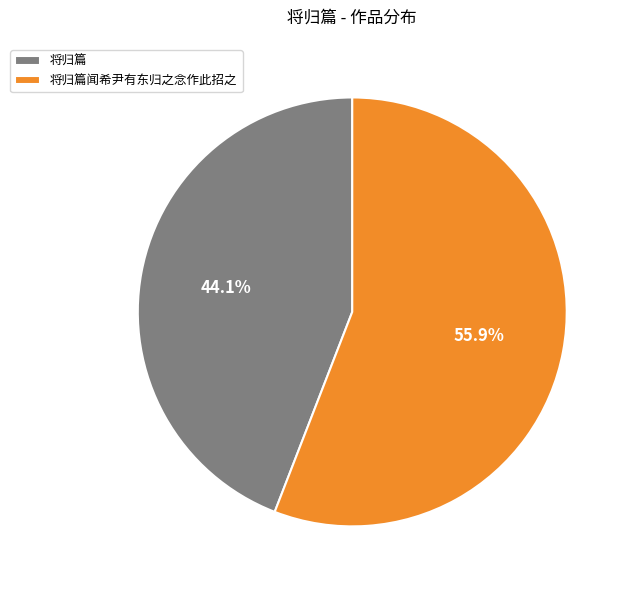

To the nearest percent, what is the combined percentage of 将归篇闻希尹有东归之念作此招之 and 将归篇?

100%